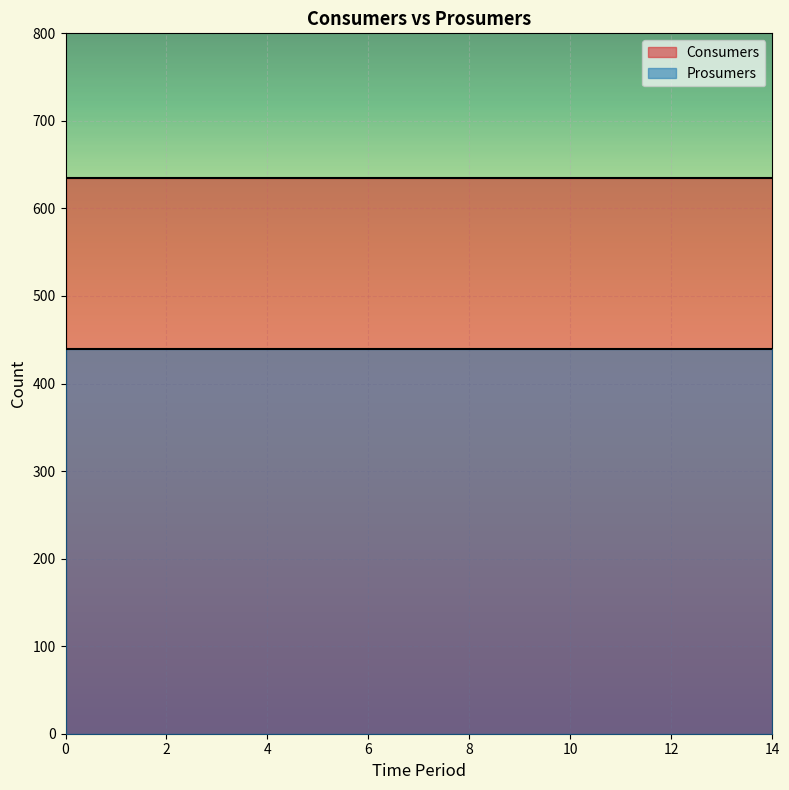

Is it true that Consumers equals 635 at 10?

True